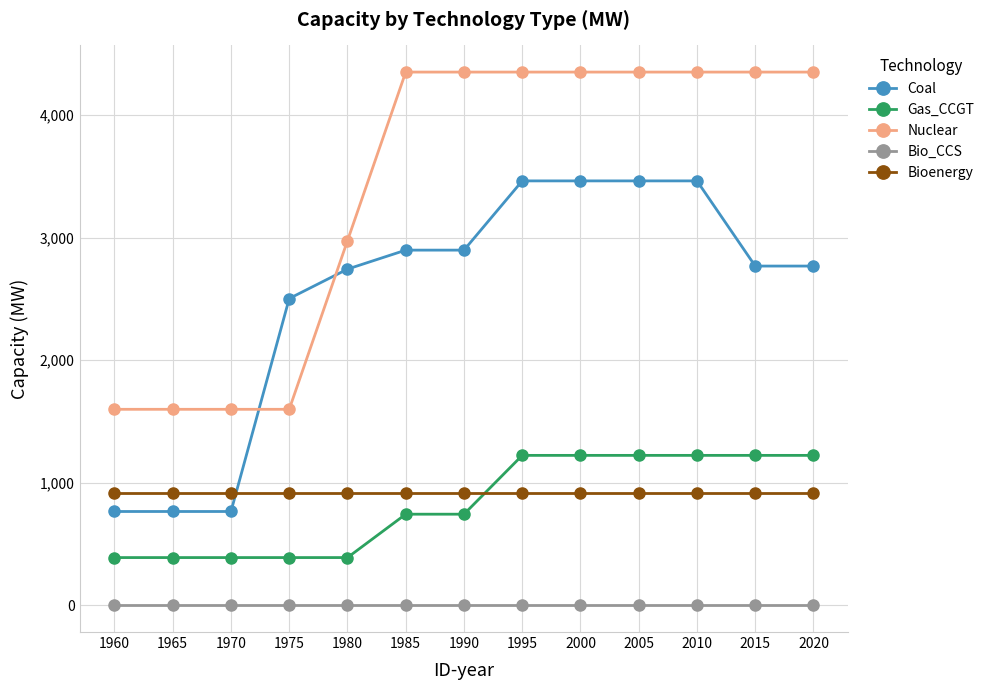

How many data points in Gas_CCGT are less than 744?

5